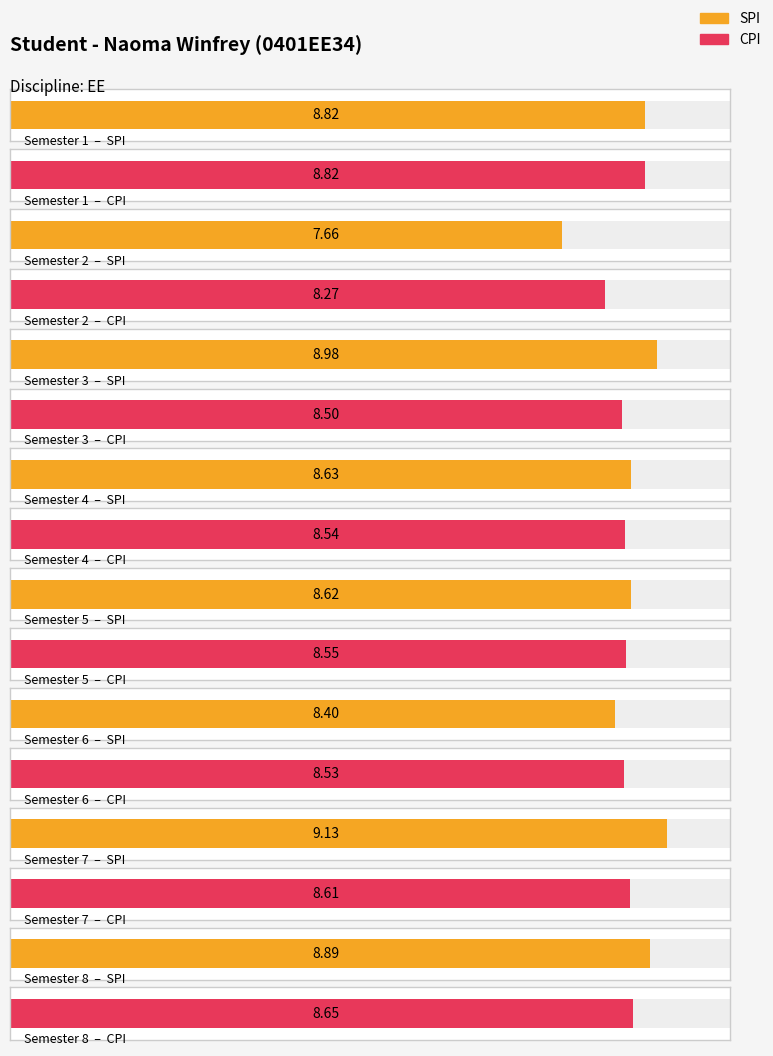

Rank the series by their average value, from lowest to highest.

CPI, SPI